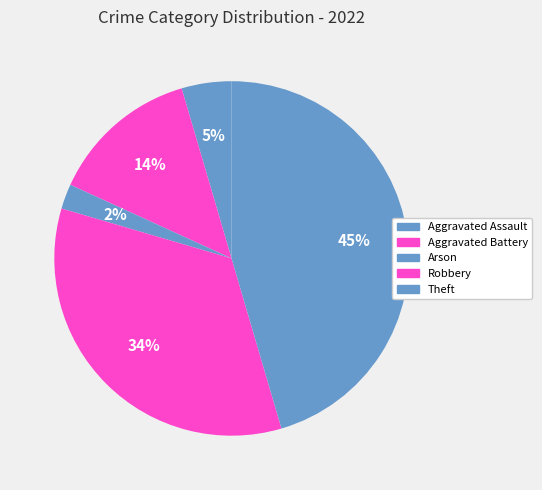

Rank the categories by value from highest to lowest.

Theft, Robbery, Aggravated Battery, Aggravated Assault, Arson